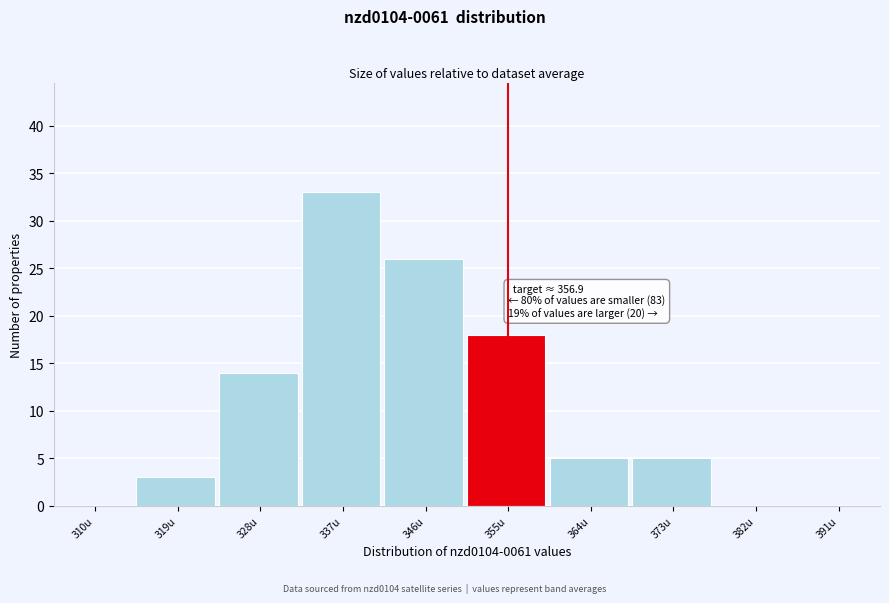

Reading right to left, extract all data points from this chart.

391u=0	382u=0	373u=5	364u=5	355u=18	346u=26	337u=33	328u=14	319u=3	310u=0